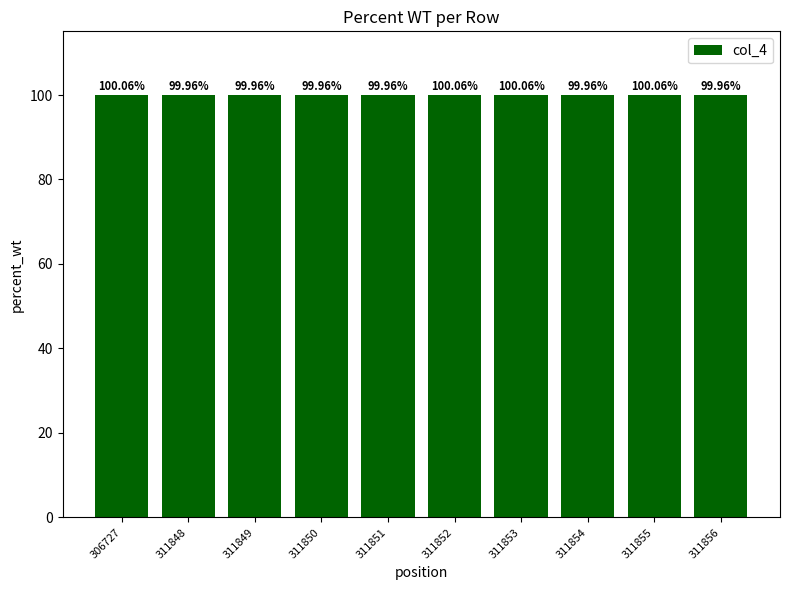

What is the average value?

100.0